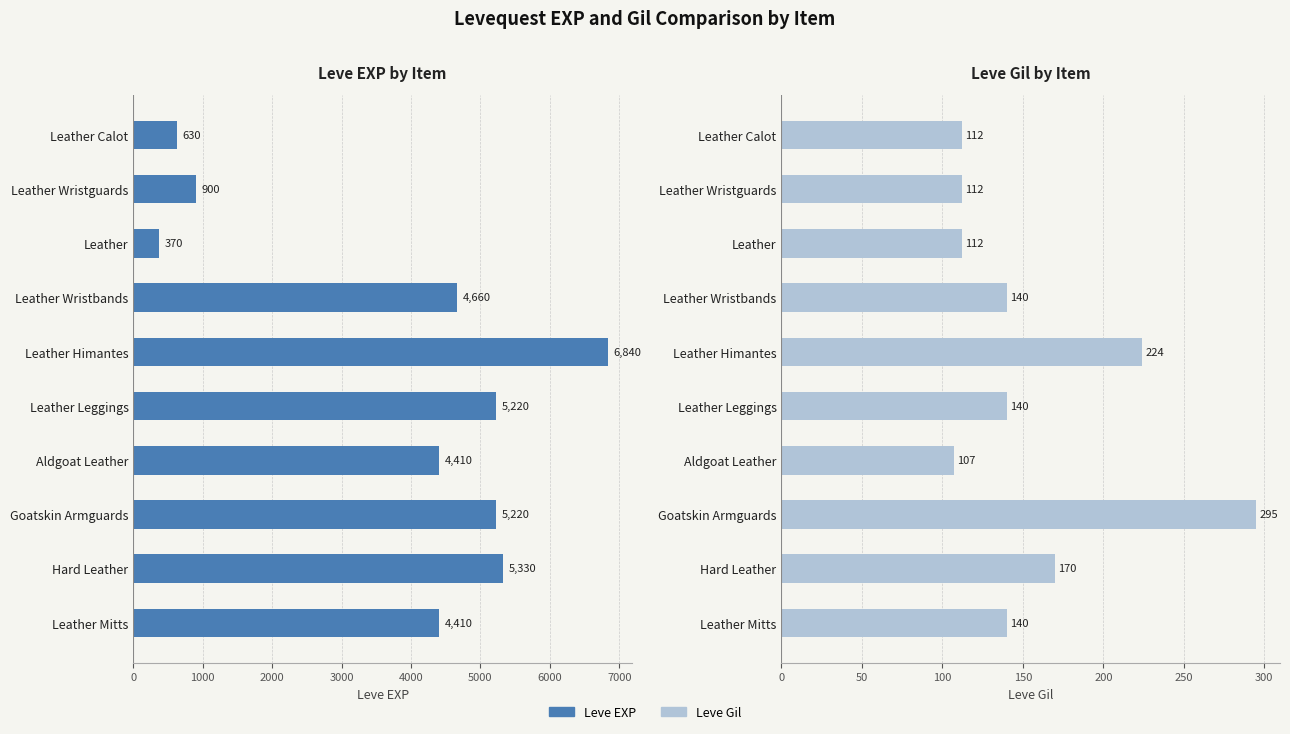

What is the difference between the maximum and minimum values in the Leve EXP series?

6470